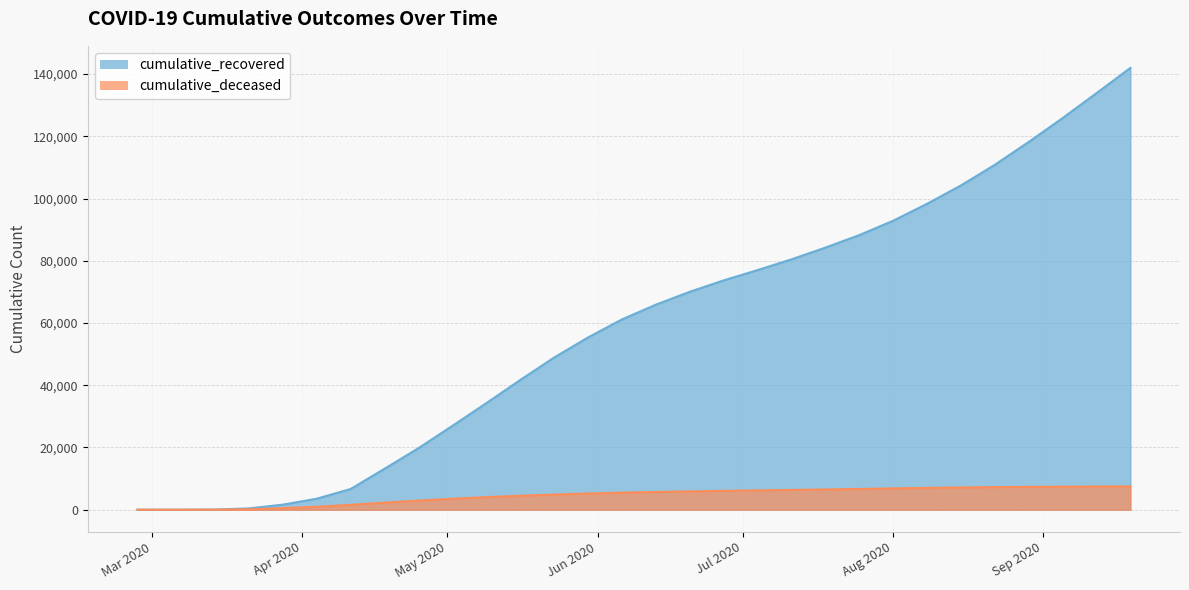

What is the approximate value of cumulative_recovered at 2020-07-04, to the nearest 50?

77000